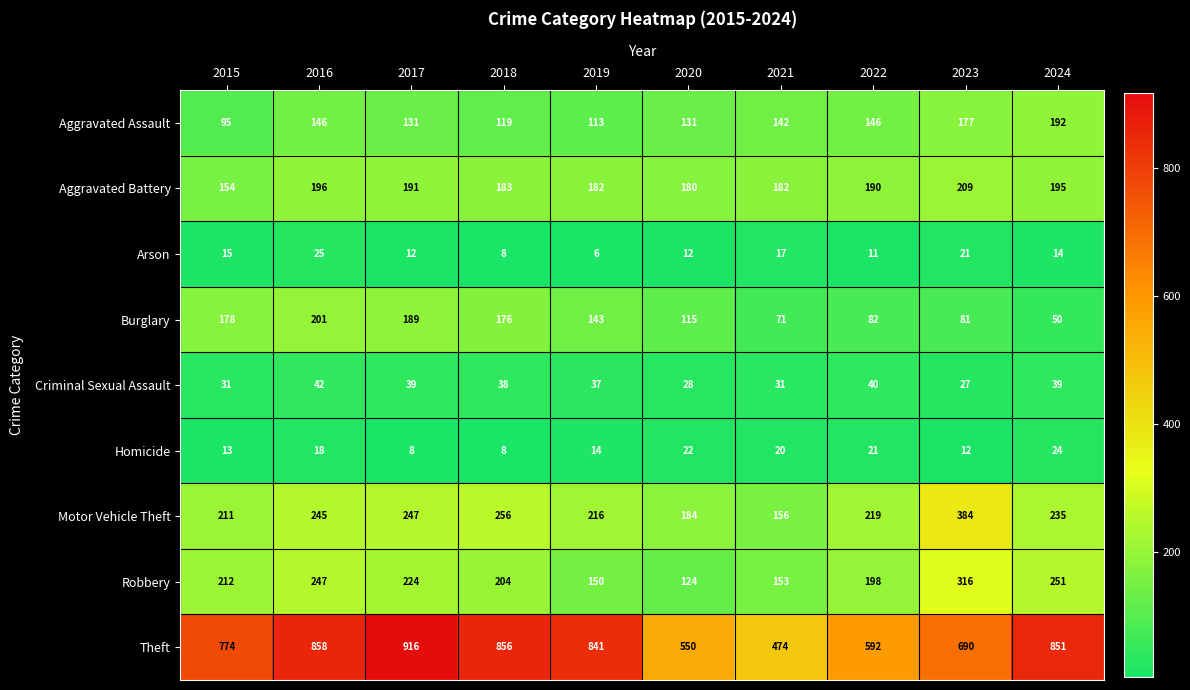

What is the minimum value shown in the chart?

6